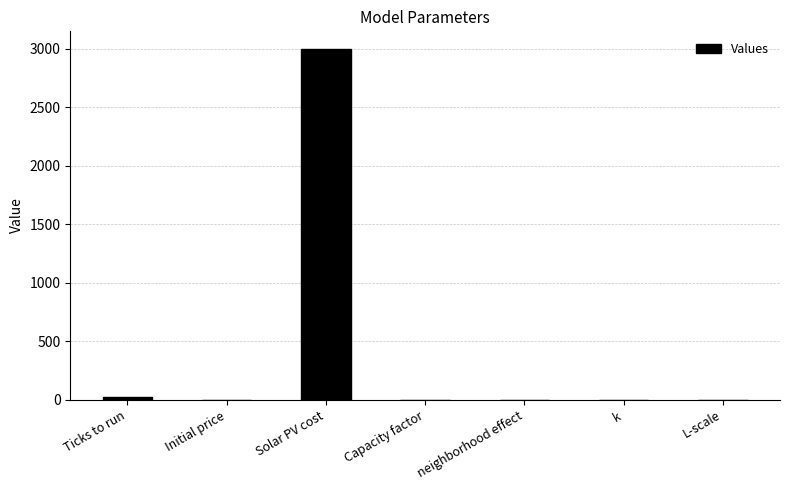

How many distinct data groups are displayed?

1